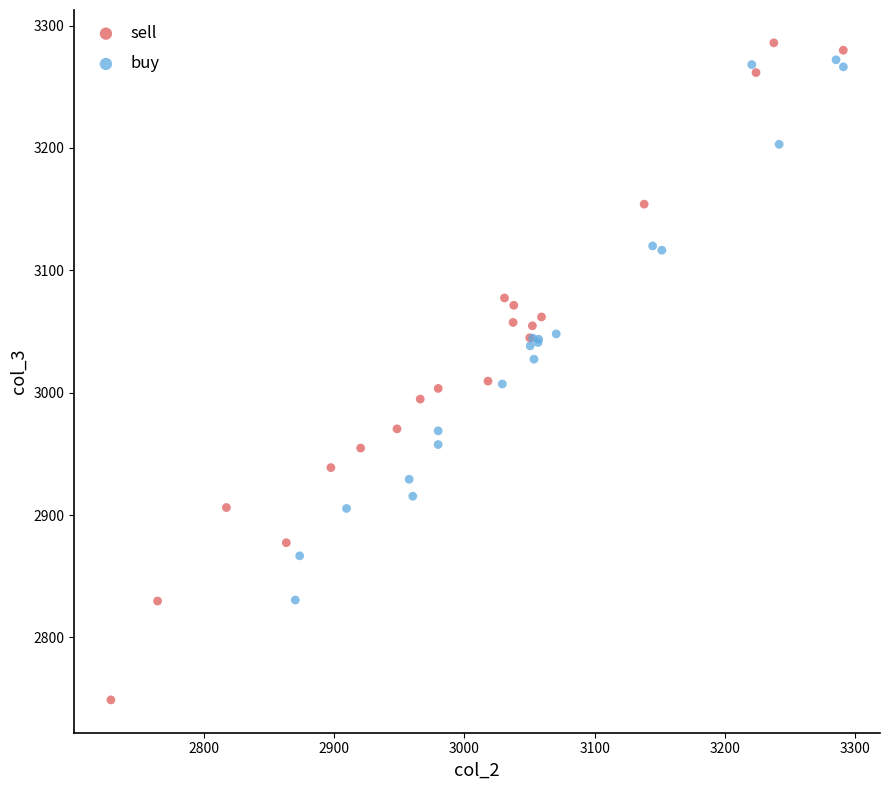

Which series has the largest Y range (max minus min)?

sell